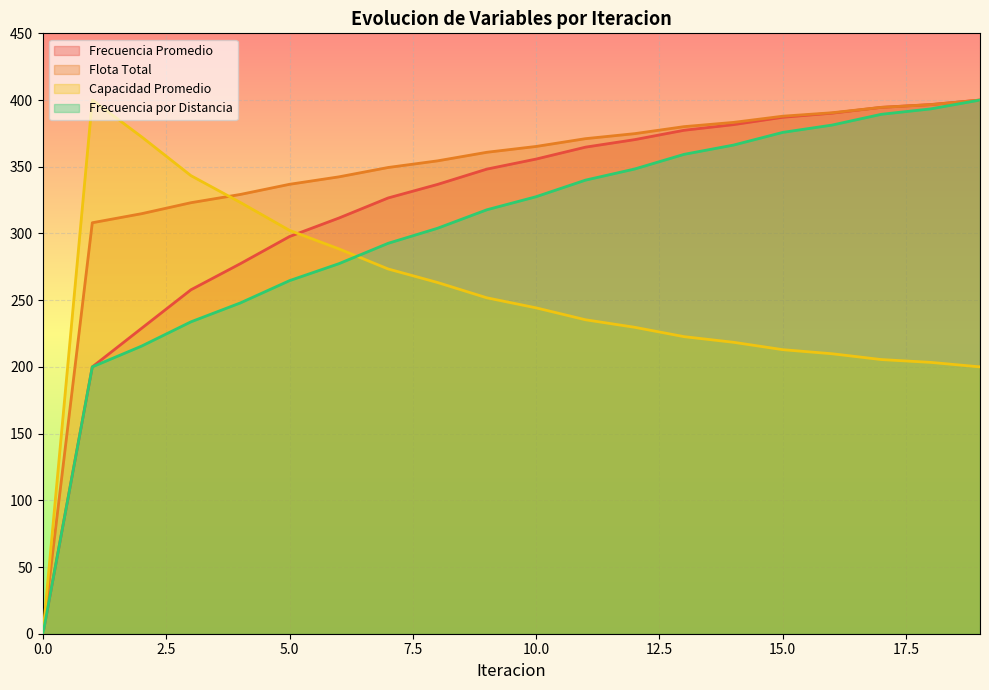

What is the sum of the Flota Total values at 9 and 18?

757.4